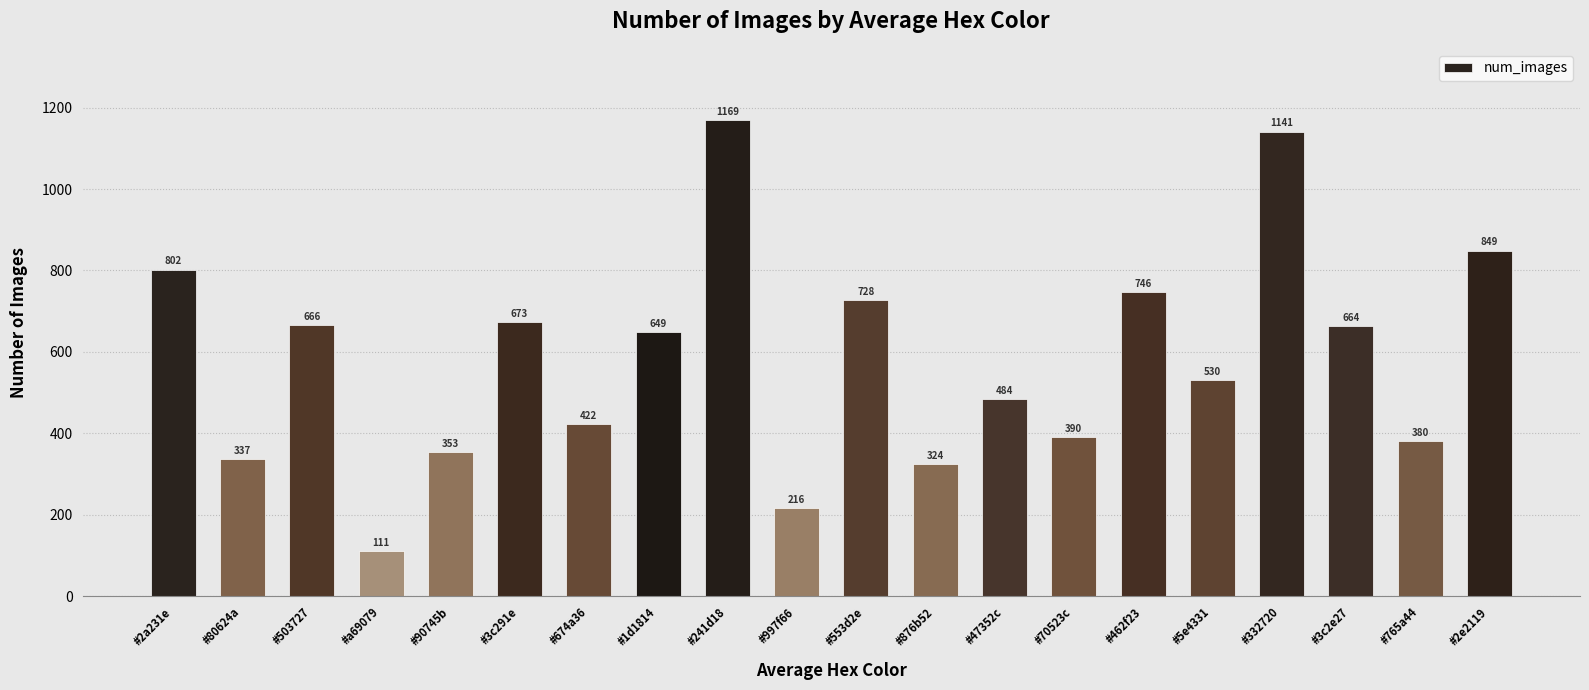

Does the chart contain stacked bars?

No